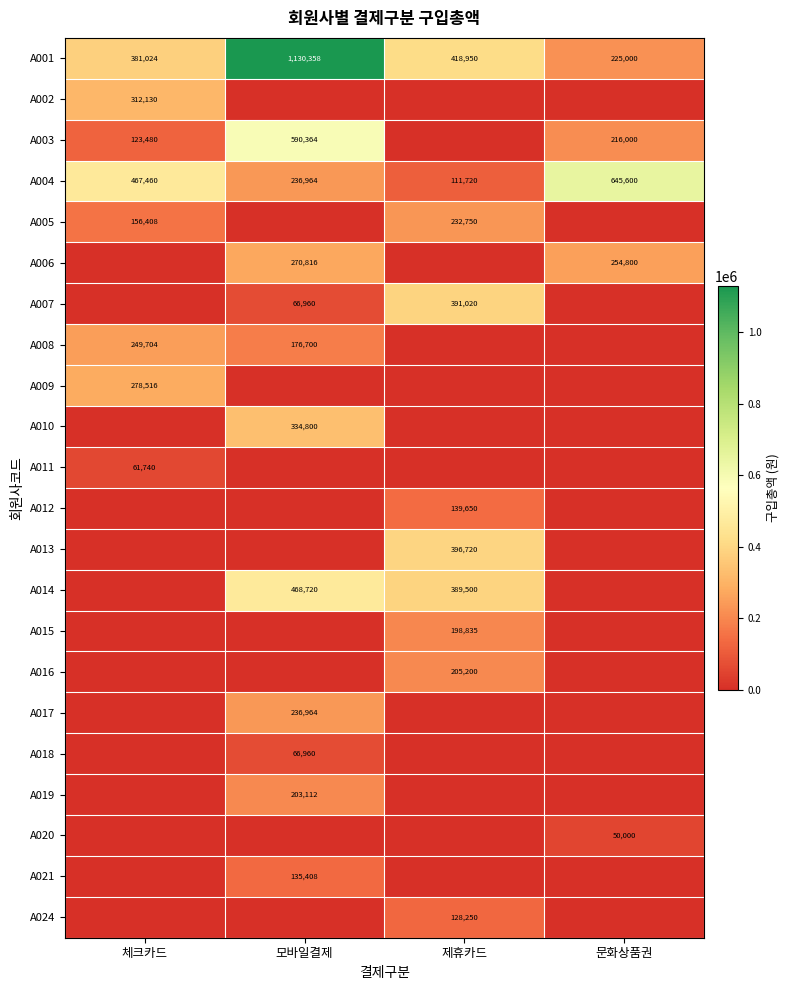

The A016 series shows 135498 at 제휴카드. True or false?

False